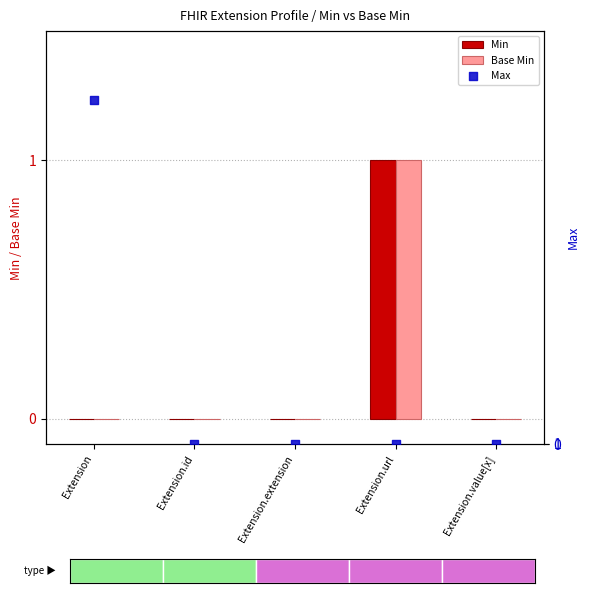

Which series contains the lowest Y value?

Min